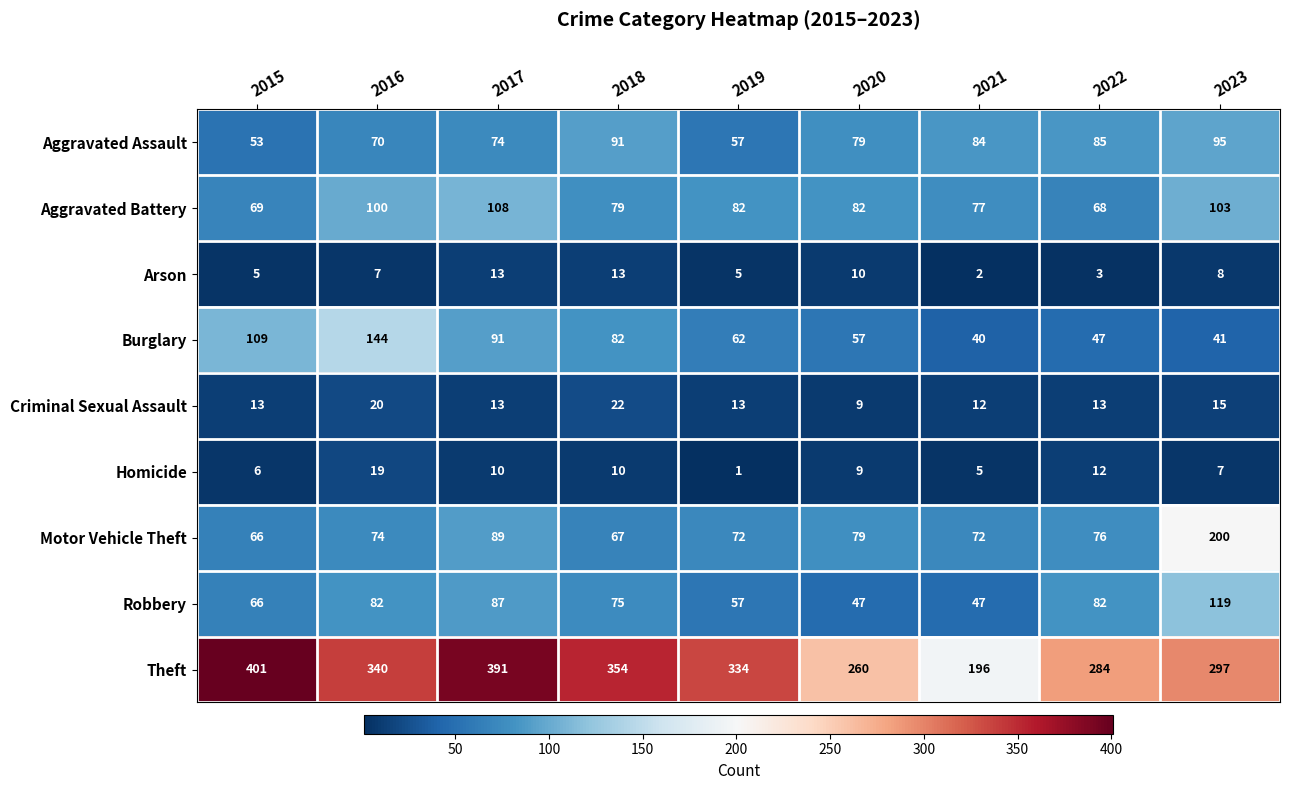

True or false: Aggravated Battery has a value of 17 at 2022.

False